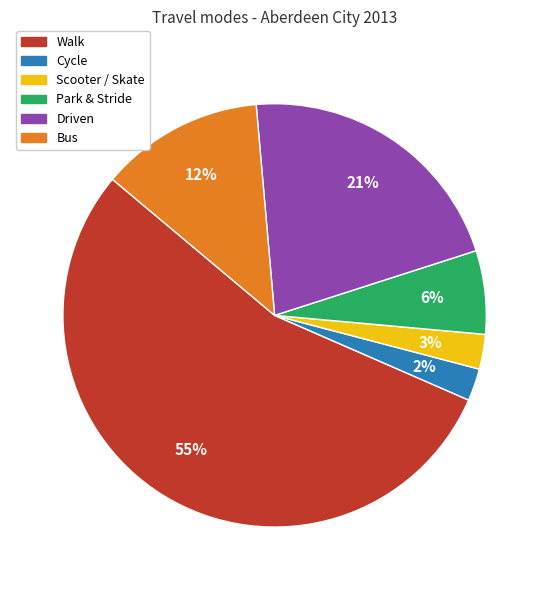

Which category has the biggest portion of the pie?

Walk